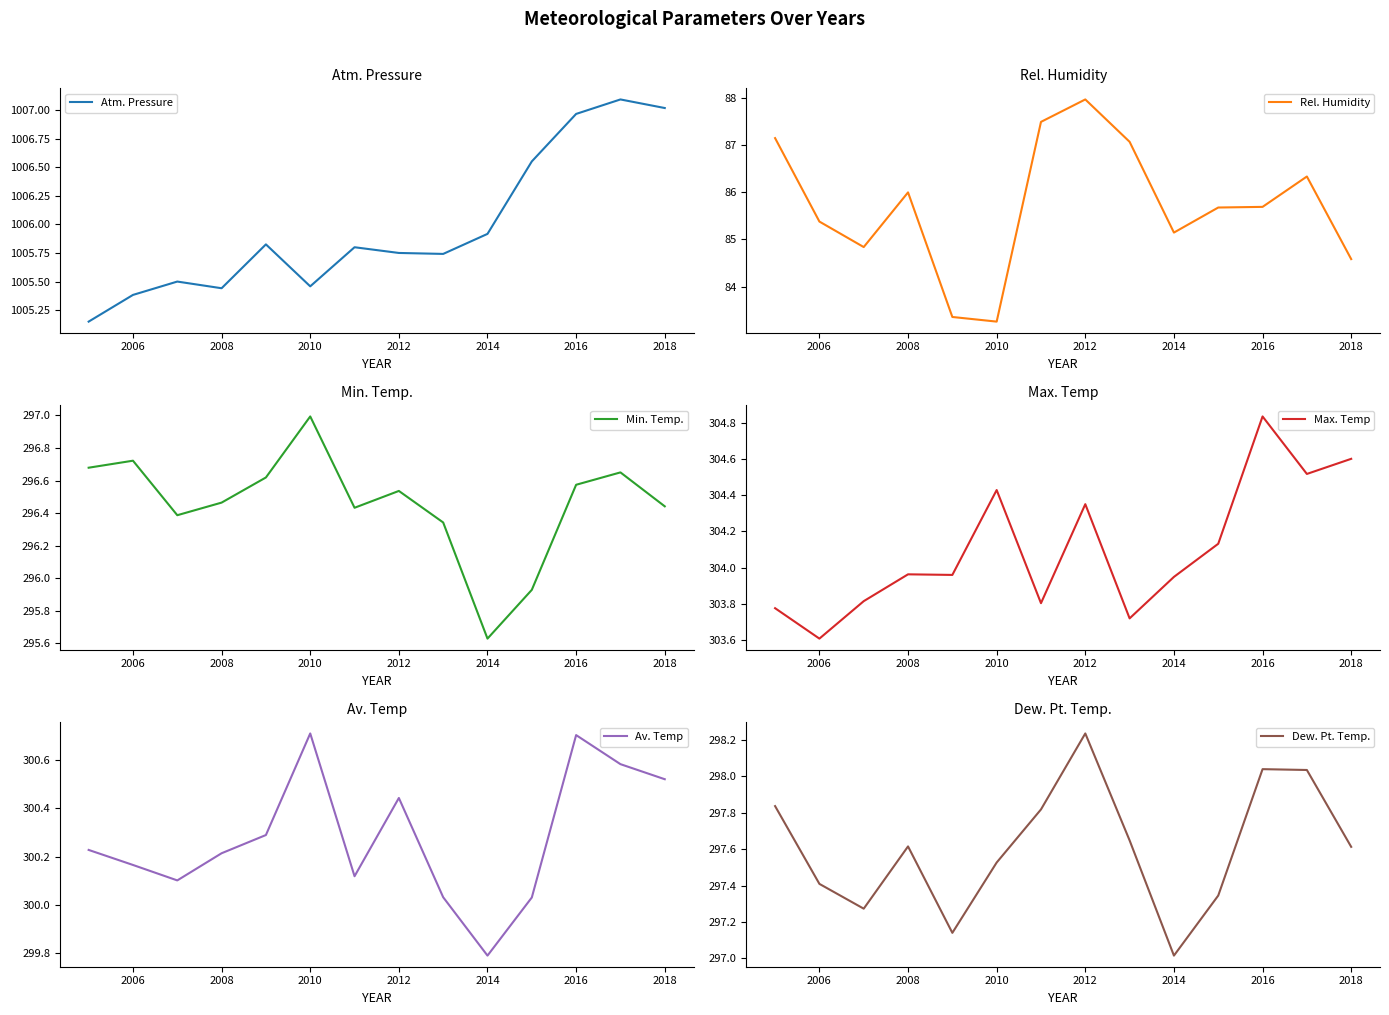

At how many categories does at least one series exceed 753?

14